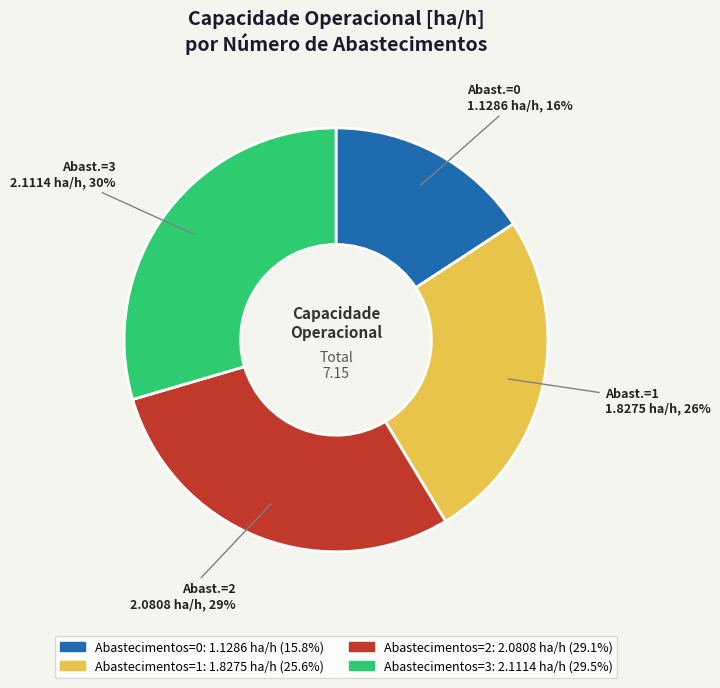

Is there any slice that represents more than half of the pie?

No